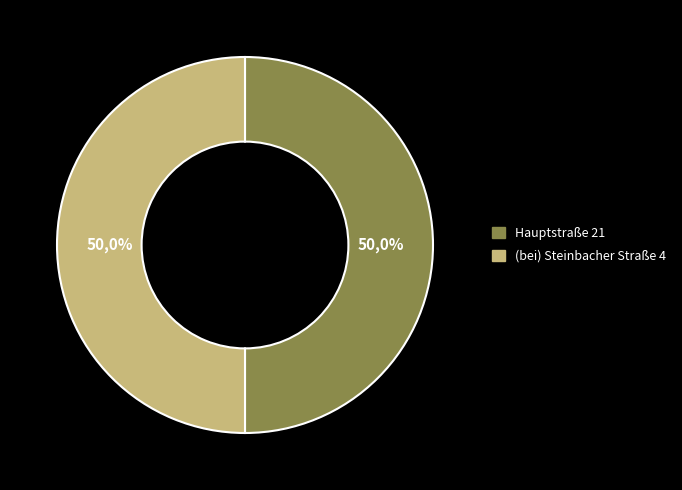

To the nearest percent, what percentage of the pie is (bei) Steinbacher Straße 4?

50%